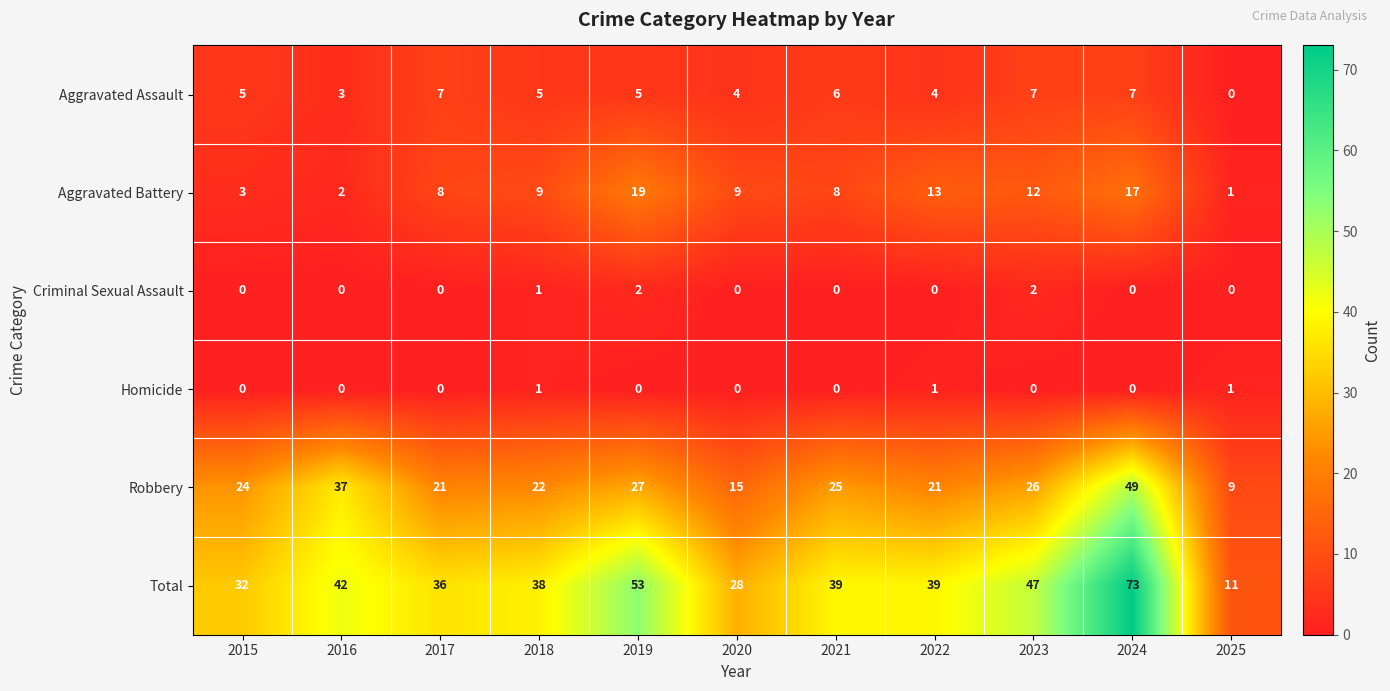

What is the difference between the Aggravated Battery values at 2016 and 2018?

7